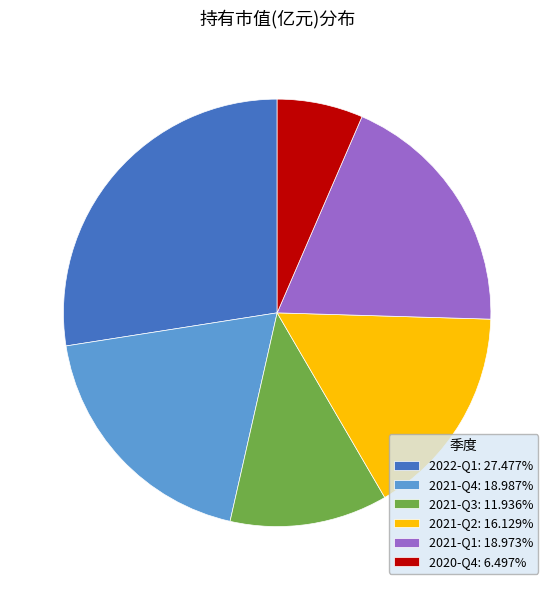

Is it true that 2022-Q1 is 36% of the pie?

False